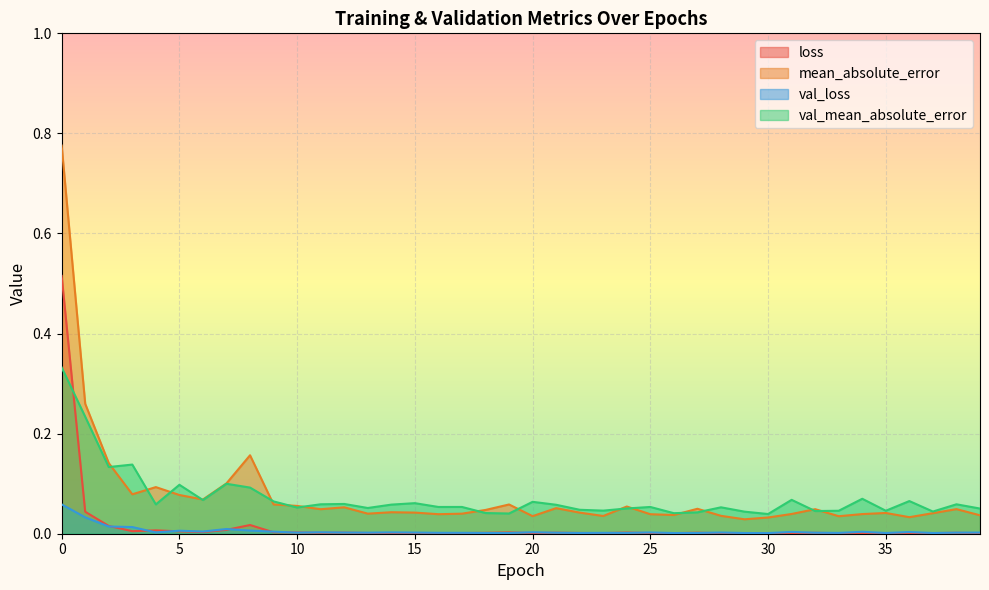

Which series ends up on top after the final intersection of val_mean_absolute_error and mean_absolute_error?

val_mean_absolute_error